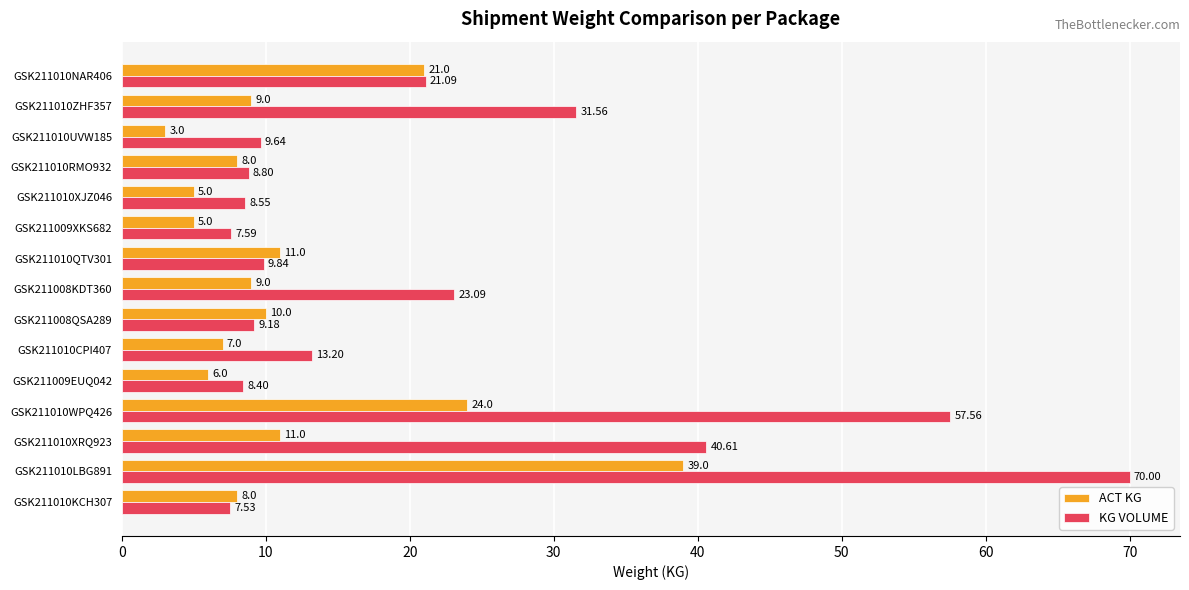

Which series has the largest range (max minus min)?

KG VOLUME